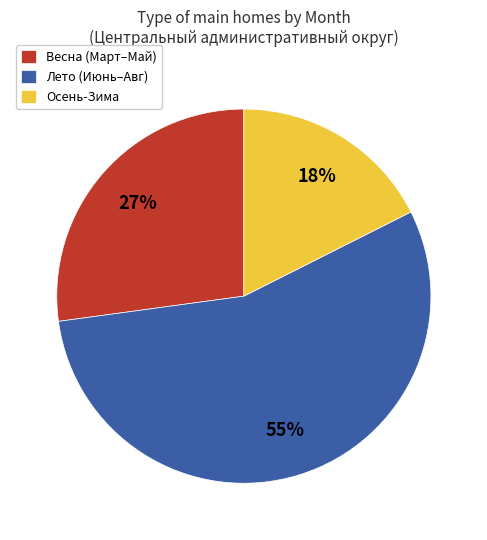

Approximately how many times larger is the value at Лето (Июнь–Авг) compared to Весна (Март–Май)?

2.0